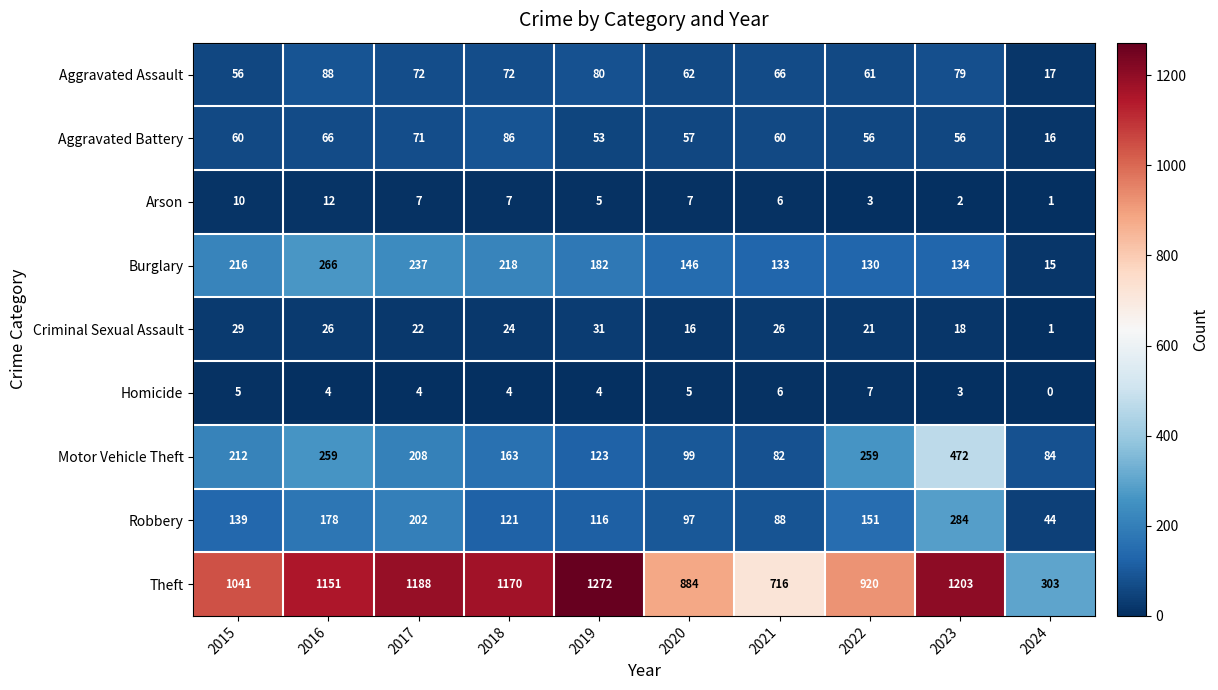

Rank the series by their maximum value, from highest to lowest.

Theft, Motor Vehicle Theft, Robbery, Burglary, Aggravated Assault, Aggravated Battery, Criminal Sexual Assault, Arson, Homicide